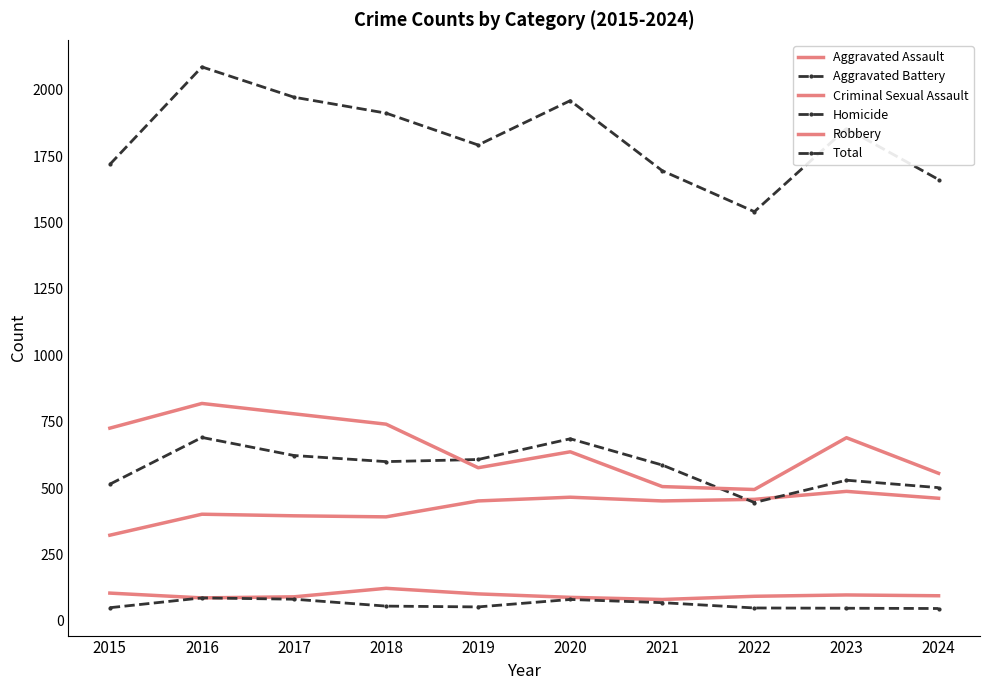

What is the sum of all Criminal Sexual Assault values?

964